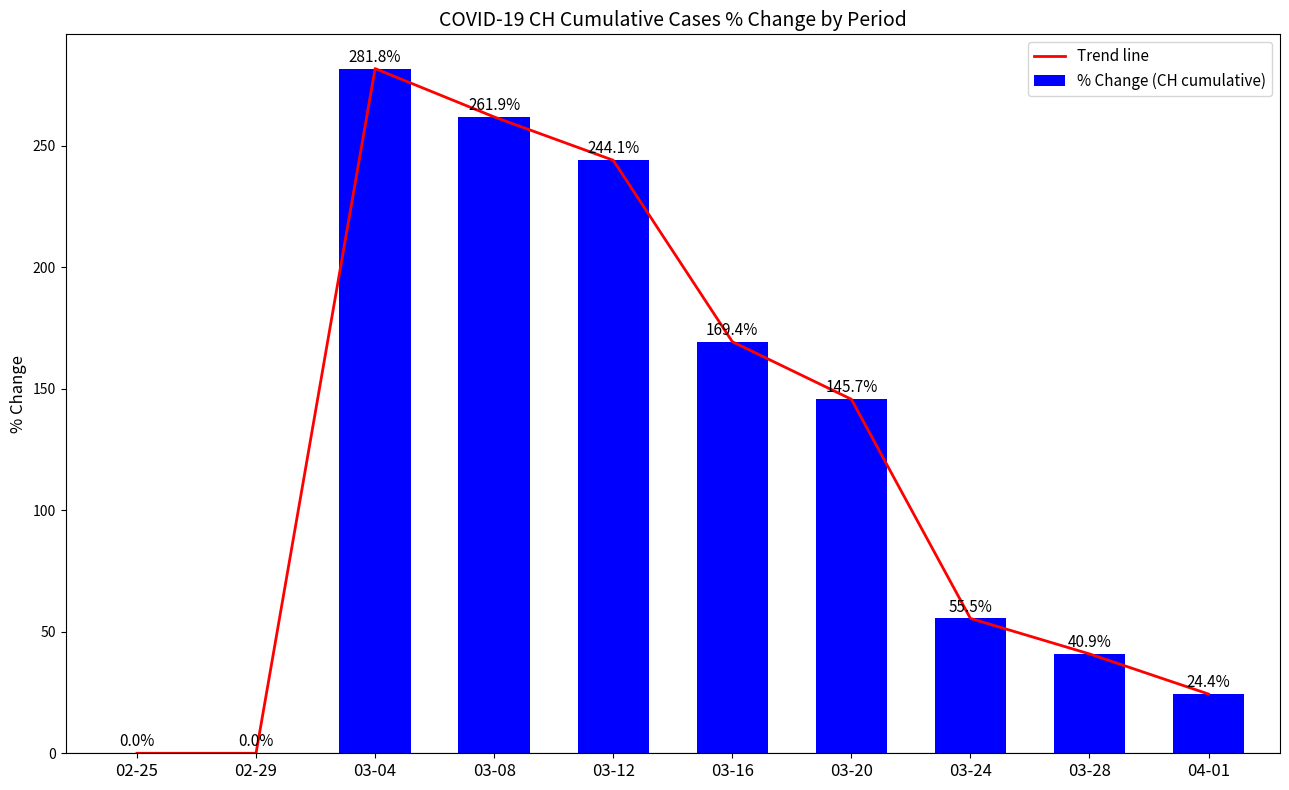

True or false: Trend line has a value of -181.8 at 02-29.

False